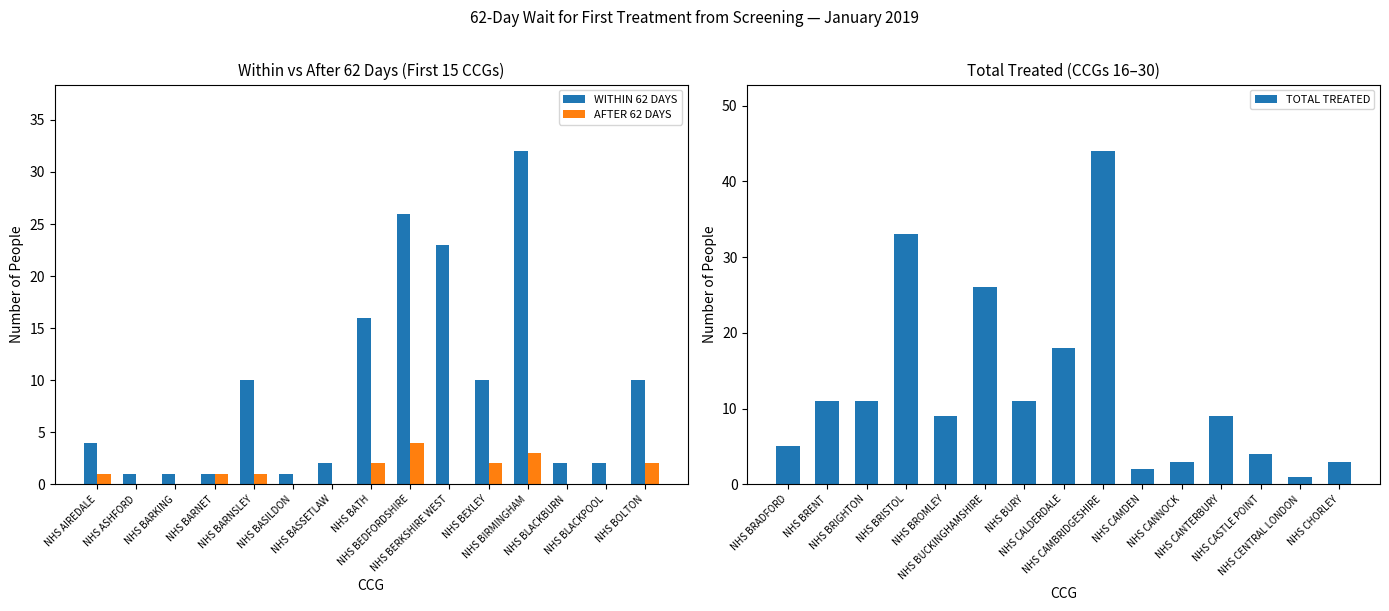

What is the sum of the TOTAL TREATED values at NHS CAMDEN and NHS CASTLE POINT?

6